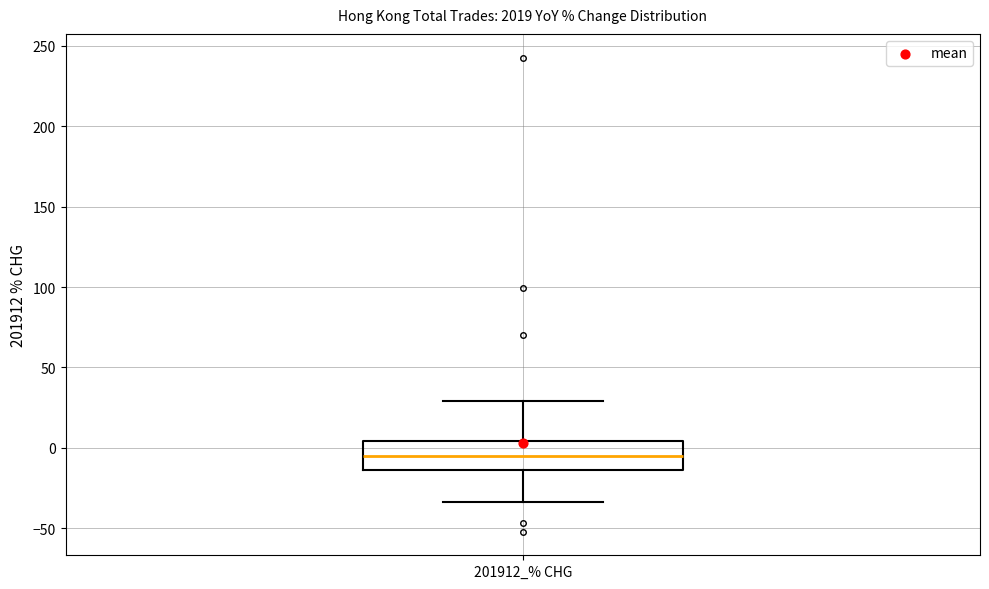

Where is the upper edge of the box for 201912_% CHG on the y-axis? The values are not printed on the chart, so give them approximately, as read against the axis.

5